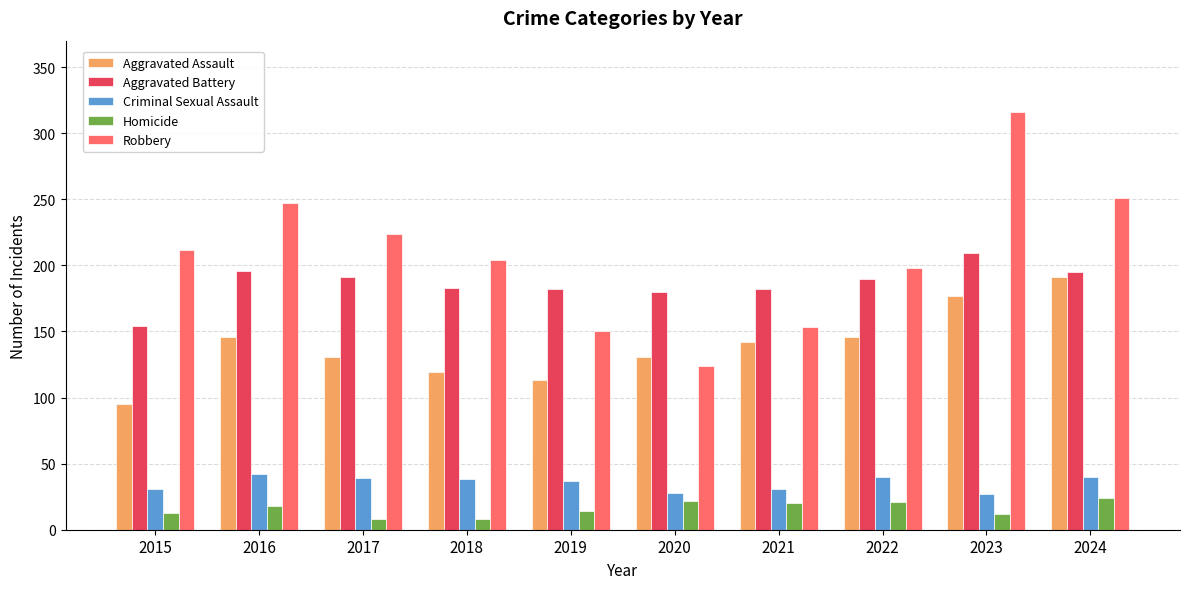

What is the difference between the Homicide values at 2024 and 2018?

16